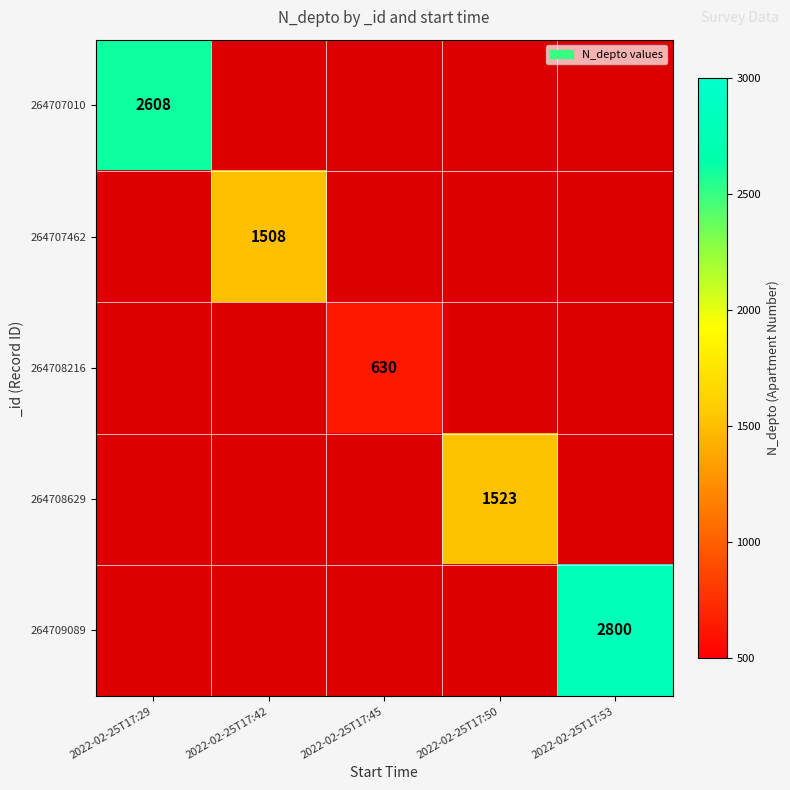

The 264707010 series shows 2608 at 2022-02-25T17:29. True or false?

True